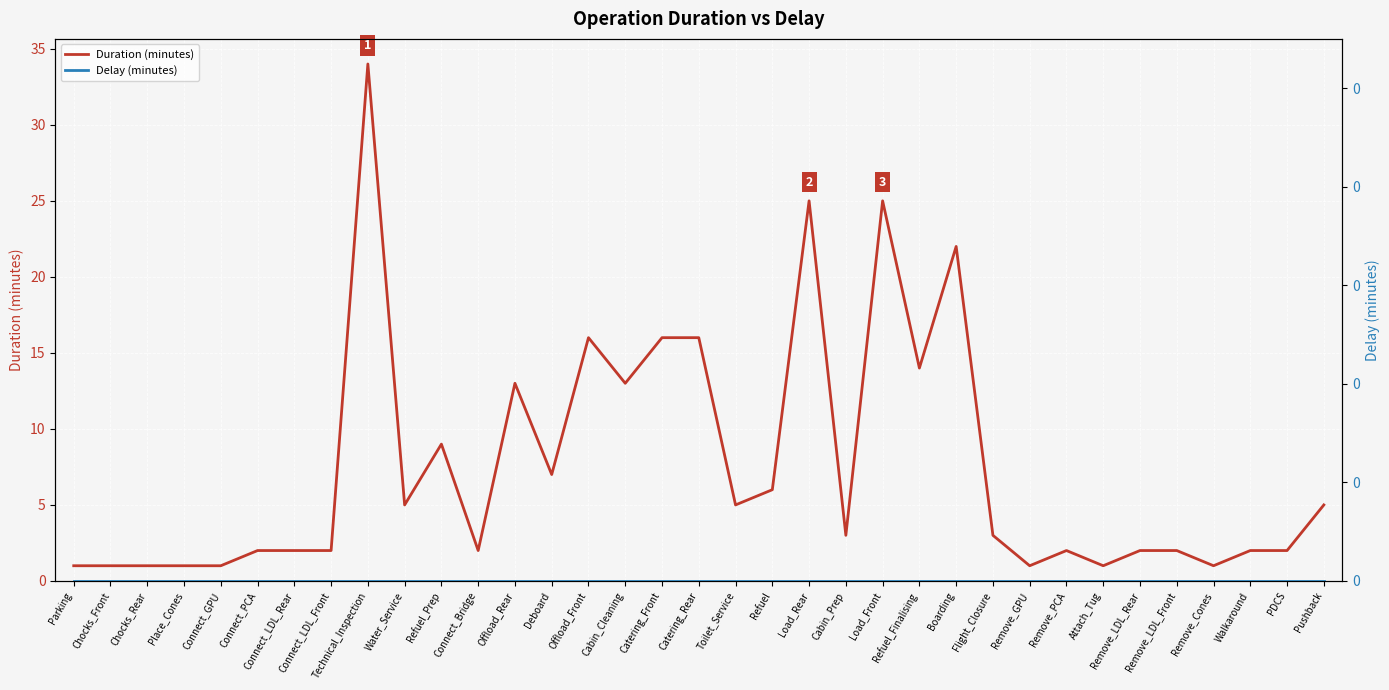

Which category has the lowest value in the Delay (minutes) series?

Parking